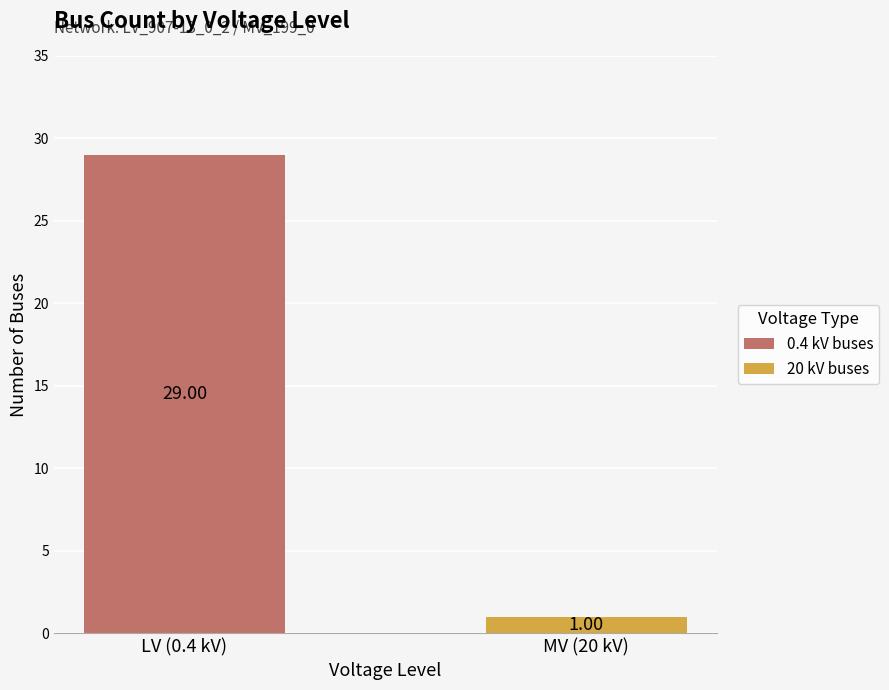

Are the bars horizontal?

No